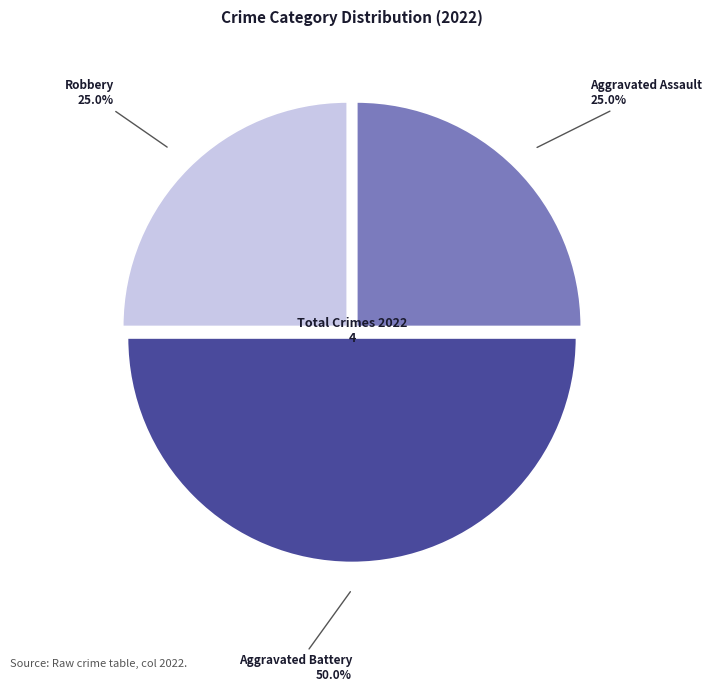

How many segments does this pie chart have?

3